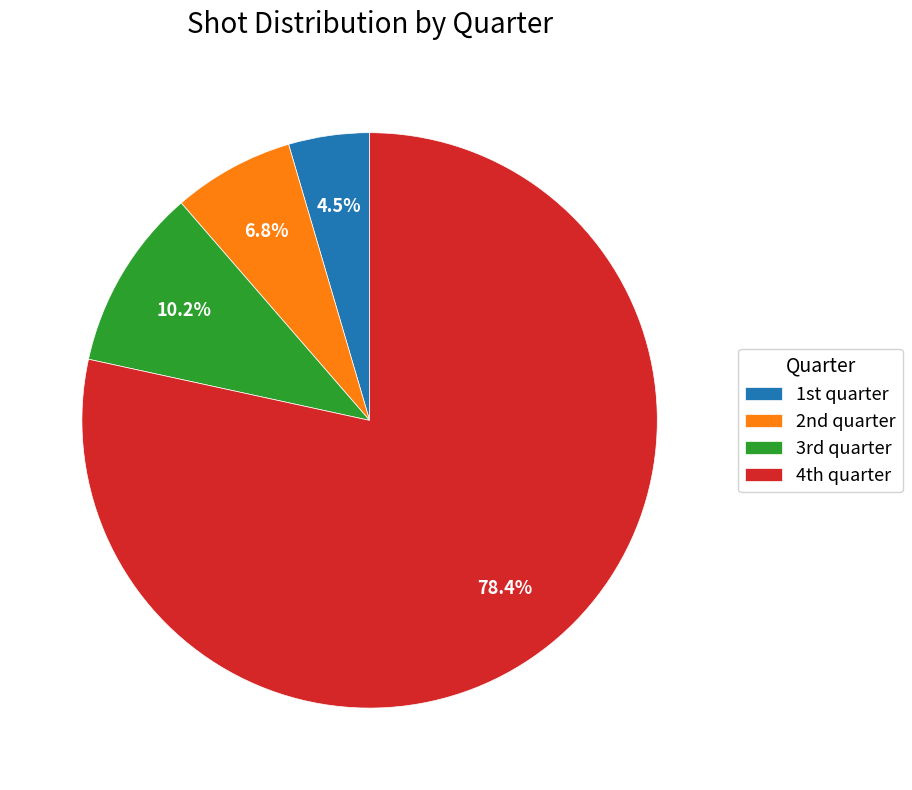

Count the number of slices in the pie.

4